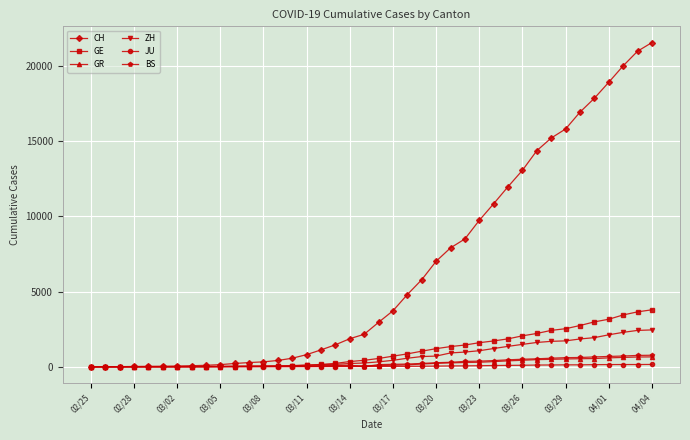

What are all the series names shown in the legend?

CH, GE, GR, ZH, JU, BS